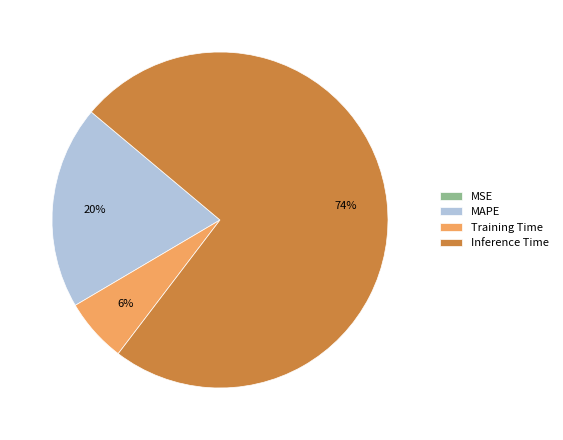

Which category has the biggest portion of the pie?

Inference Time